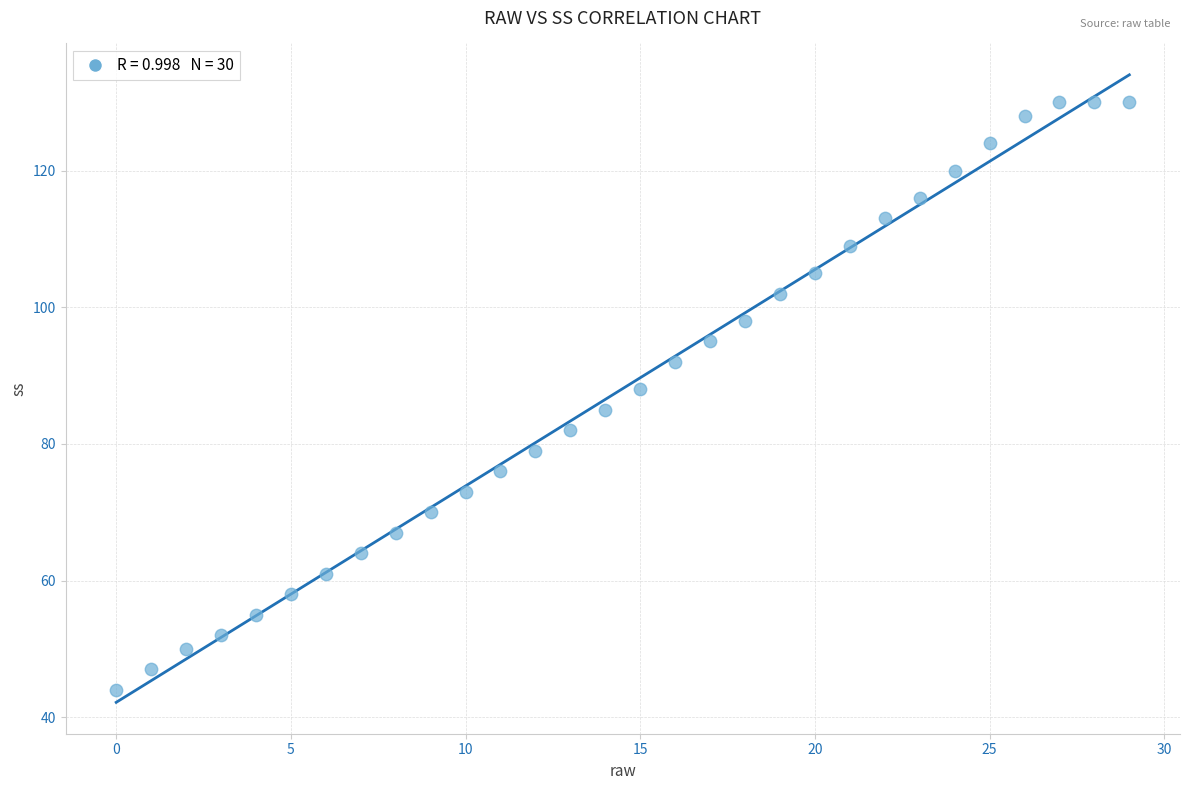

What is the range of Y values (max minus min)?

86